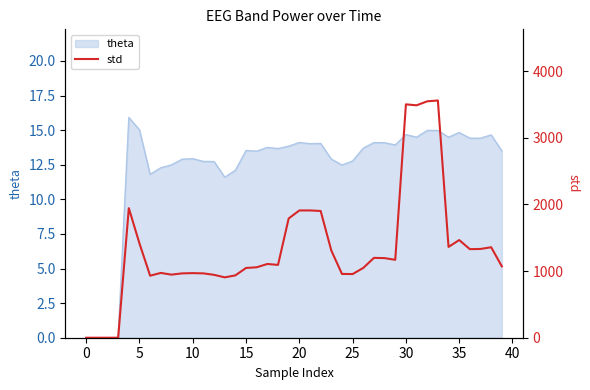

What is the maximum value shown in the chart?

3559.8